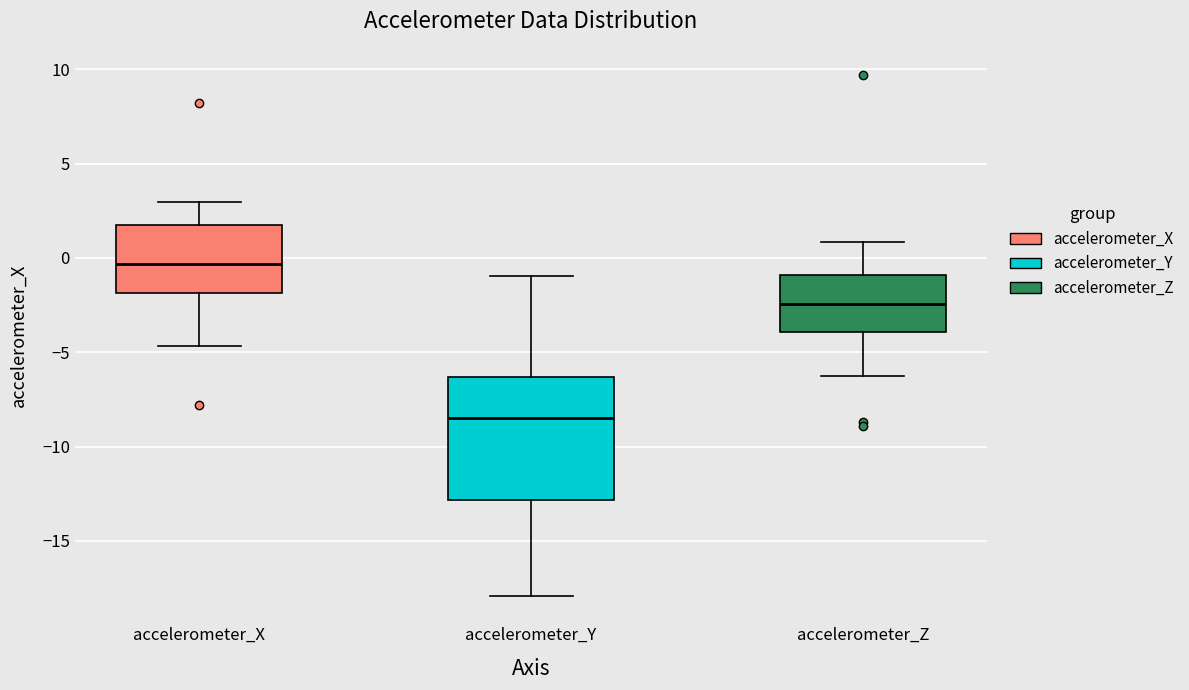

Reading left to right, transcribe this box plot: for each box, give where its median line is, the range the box spans, and where its two whiskers end, as read against the y-axis. The values are not printed on the chart, so give them approximately, as read against the axis.

accelerometer_X: median -0.5, box -2.0 to 1.5, whiskers -4.5 to 3.0
accelerometer_Y: median -8.5, box -13.0 to -6.5, whiskers -18.0 to -1.0
accelerometer_Z: median -2.5, box -4.0 to -1.0, whiskers -6.5 to 1.0